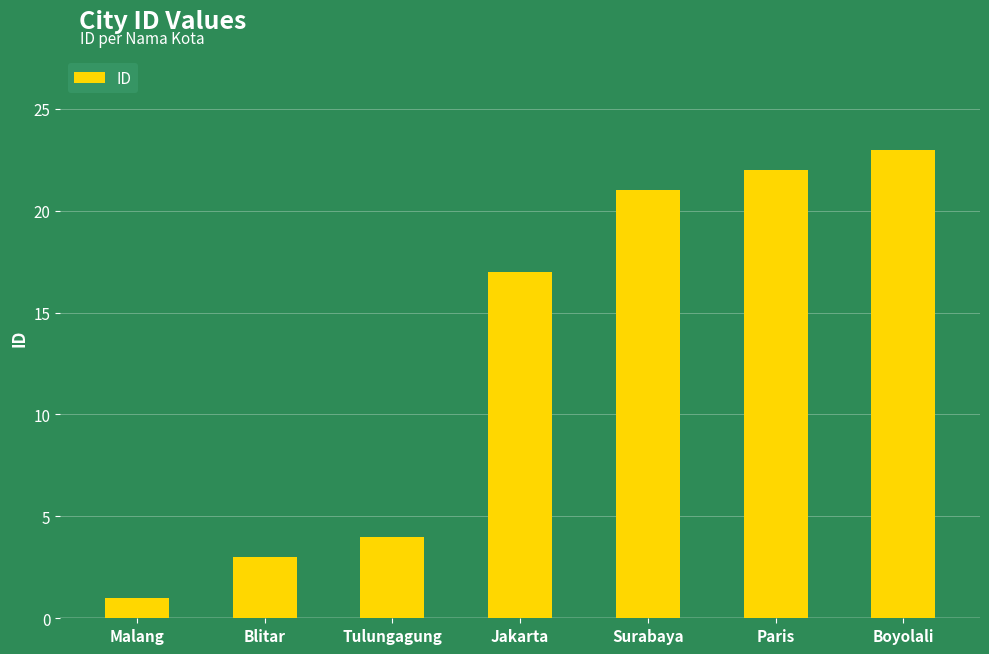

What is the value of the 4th bar from the left?

17